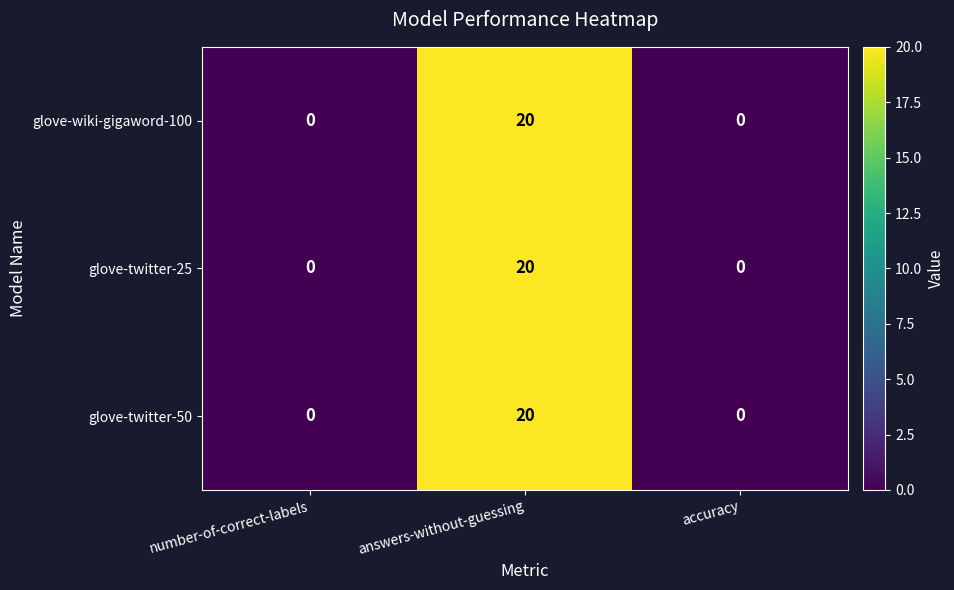

True or false: glove-wiki-gigaword-100 has a value of 14 at answers-without-guessing.

False